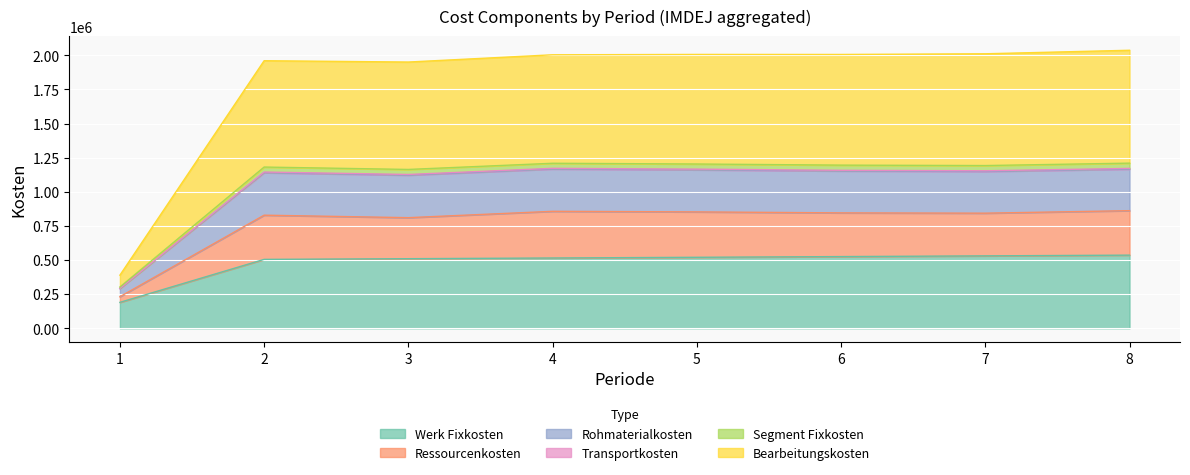

Where does the Segment Fixkosten series first go above 1195670?

4